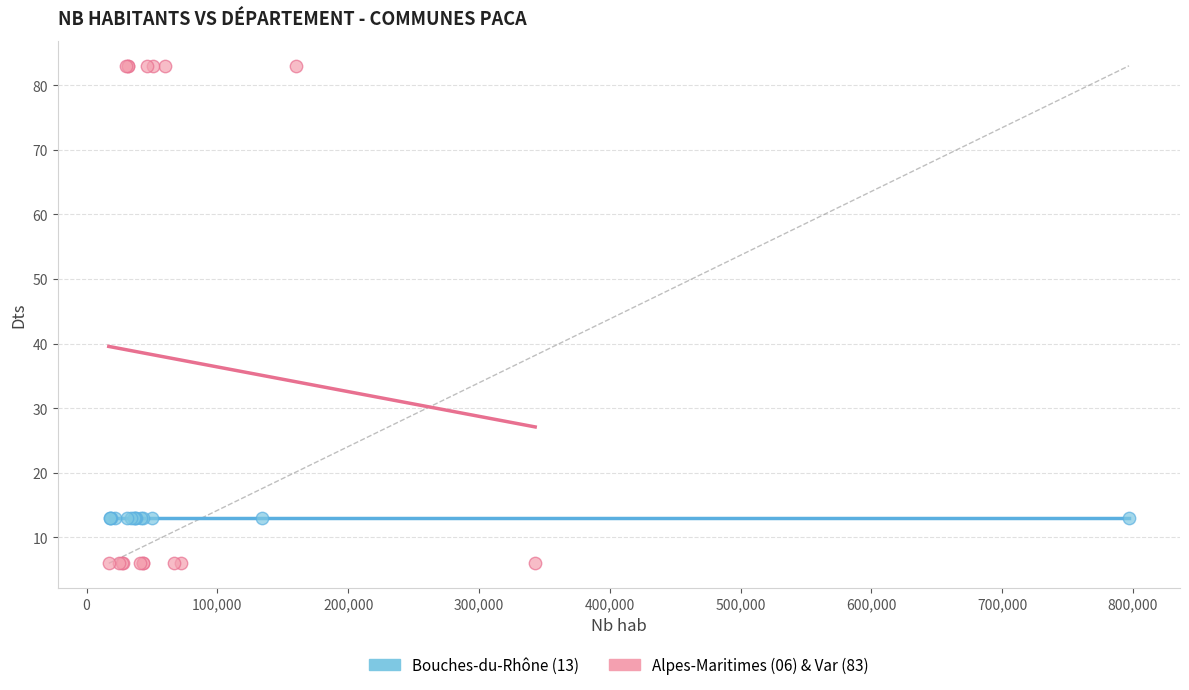

Which series reaches the maximum Y coordinate?

Alpes-Maritimes (06) & Var (83)